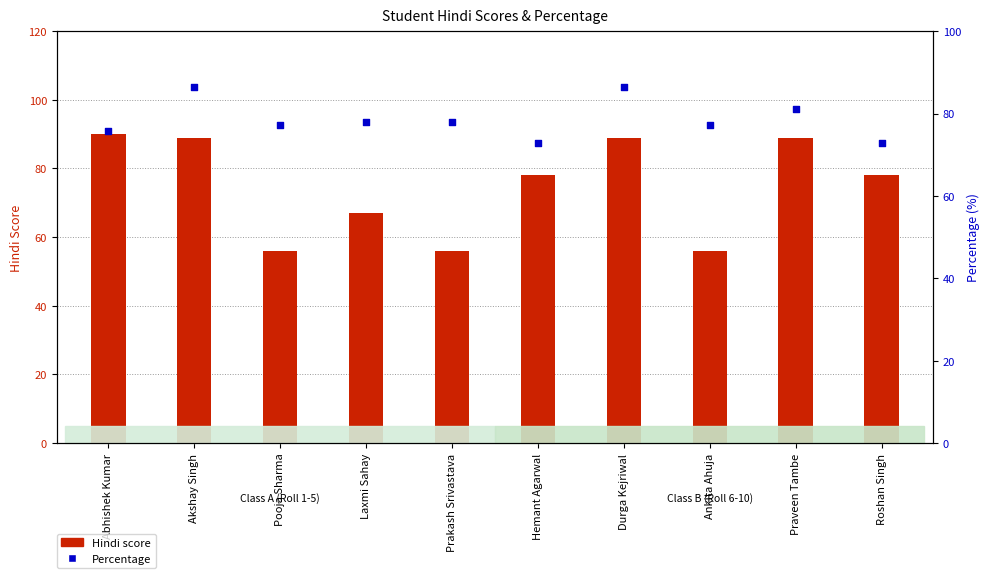

At which category is the sum across all series the highest?

Akshay Singh